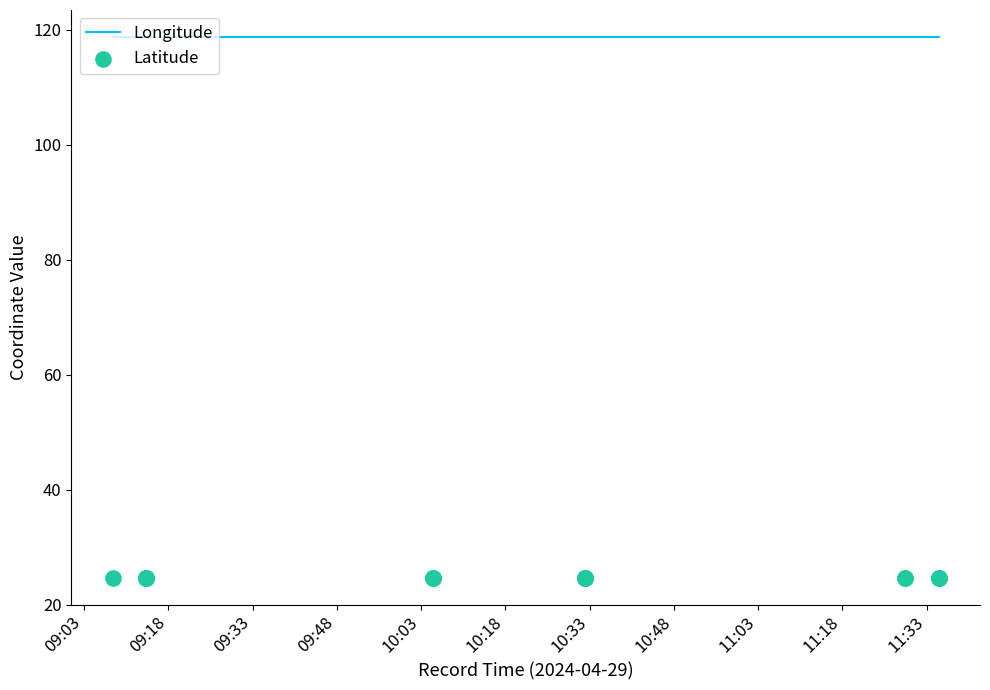

At how many categories does at least one series exceed 43?

17